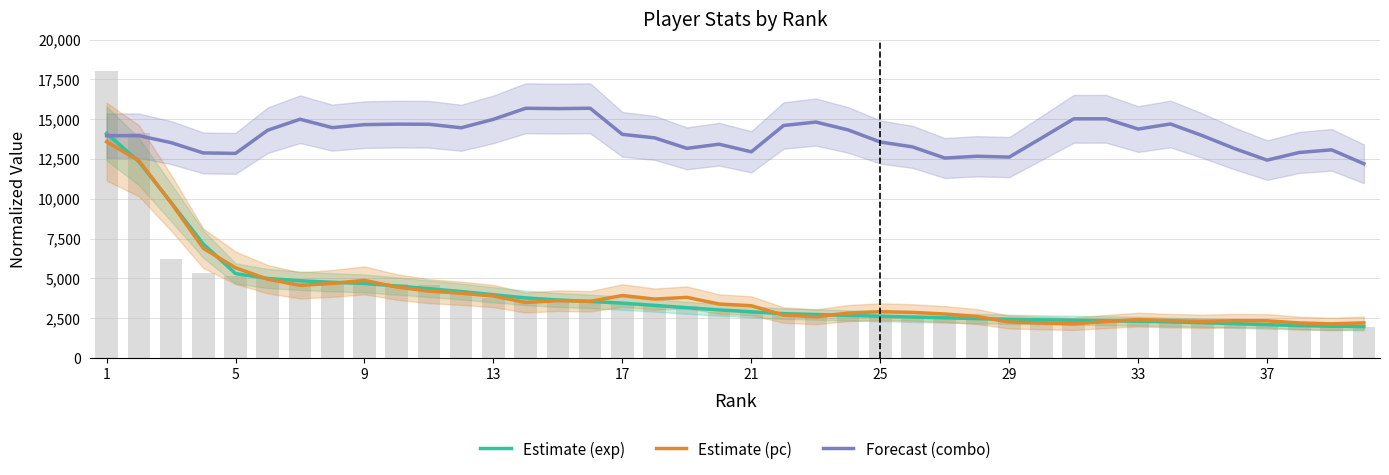

What are all the series names shown in the legend?

Estimate (exp), Estimate (pc), Forecast (combo)